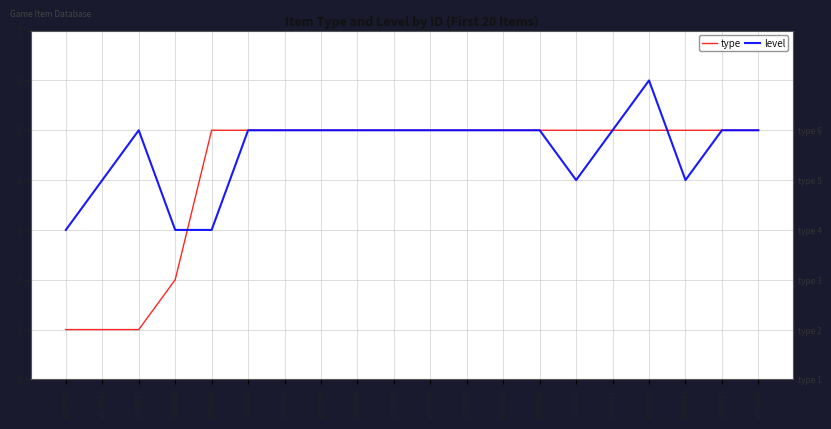

What is the difference between the second highest and second lowest values in the level series?

2